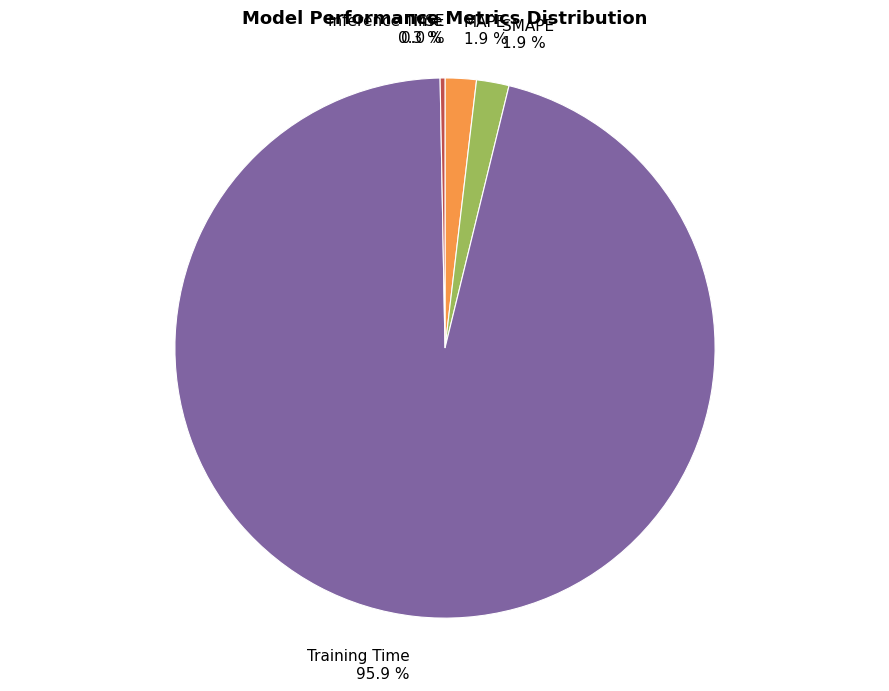

True or false: Inference Time accounts for 0% of the total.

True